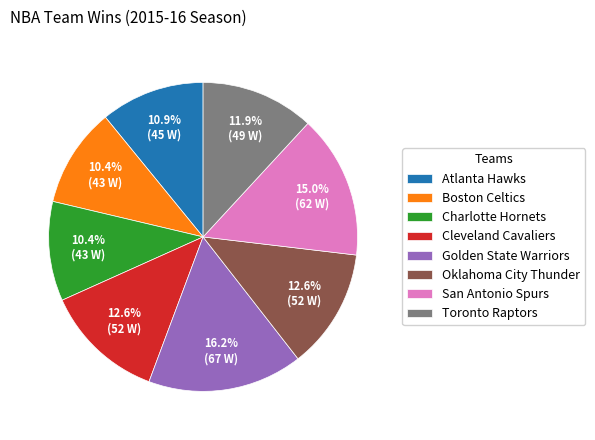

What percentage is the Oklahoma City Thunder slice, to the nearest percent?

13%